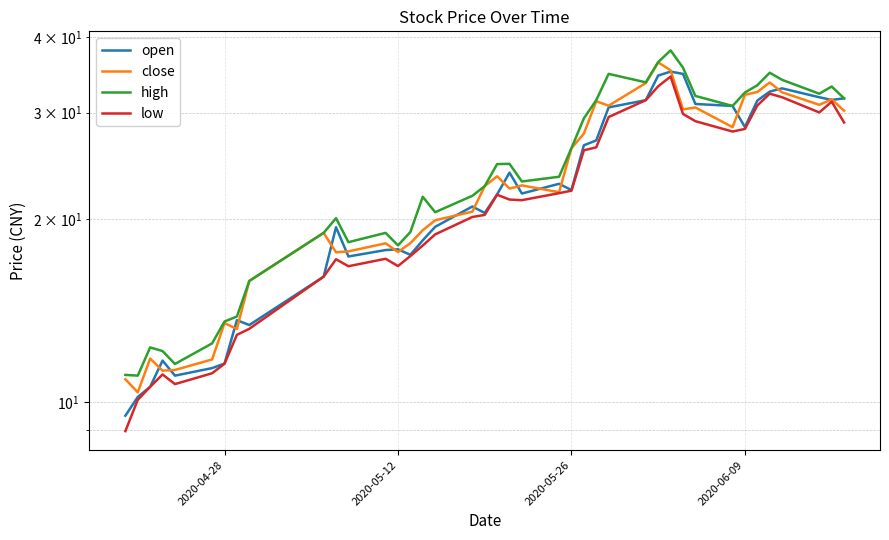

How many values in the close series exceed 22?

22